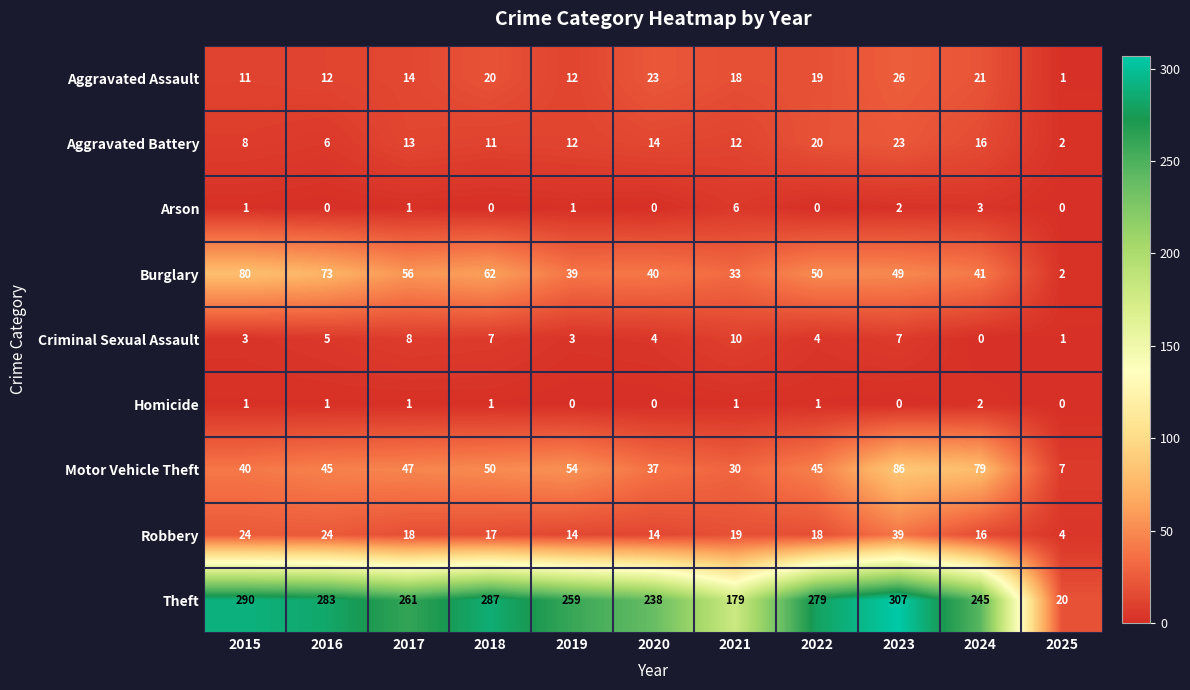

How many Criminal Sexual Assault values are between 3 and 7?

7